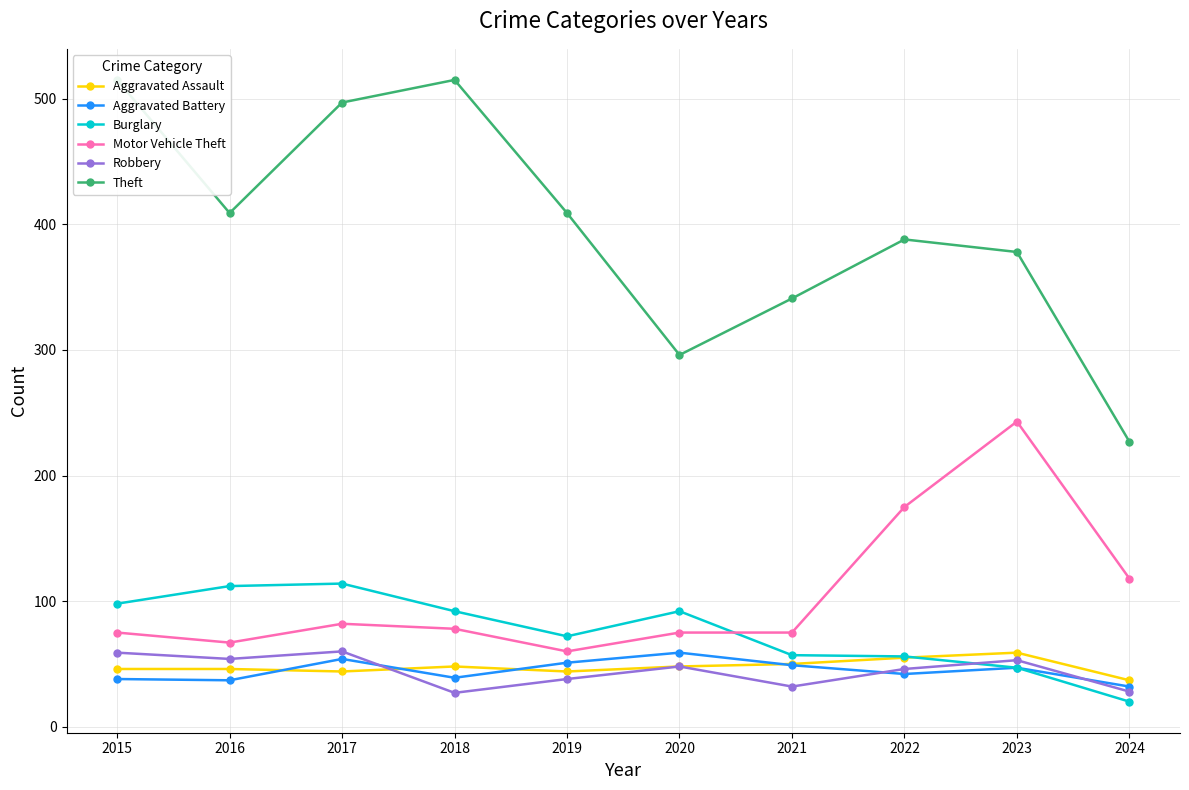

Reading right to left, what are all the values shown in this chart?

Aggravated Assault: 37	59	55	50	48	44	48	44	46	46
Aggravated Battery: 32	47	42	49	59	51	39	54	37	38
Burglary: 20	47	56	57	92	72	92	114	112	98
Motor Vehicle Theft: 118	243	175	75	75	60	78	82	67	75
Robbery: 28	53	46	32	48	38	27	60	54	59
Theft: 227	378	388	341	296	409	515	497	409	515